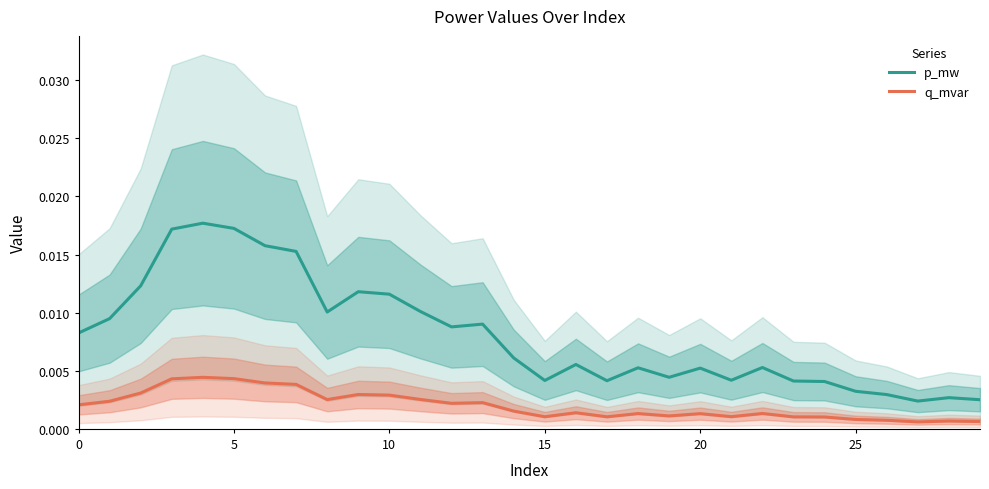

True or false: q_mvar and p_mw cross at least once.

False